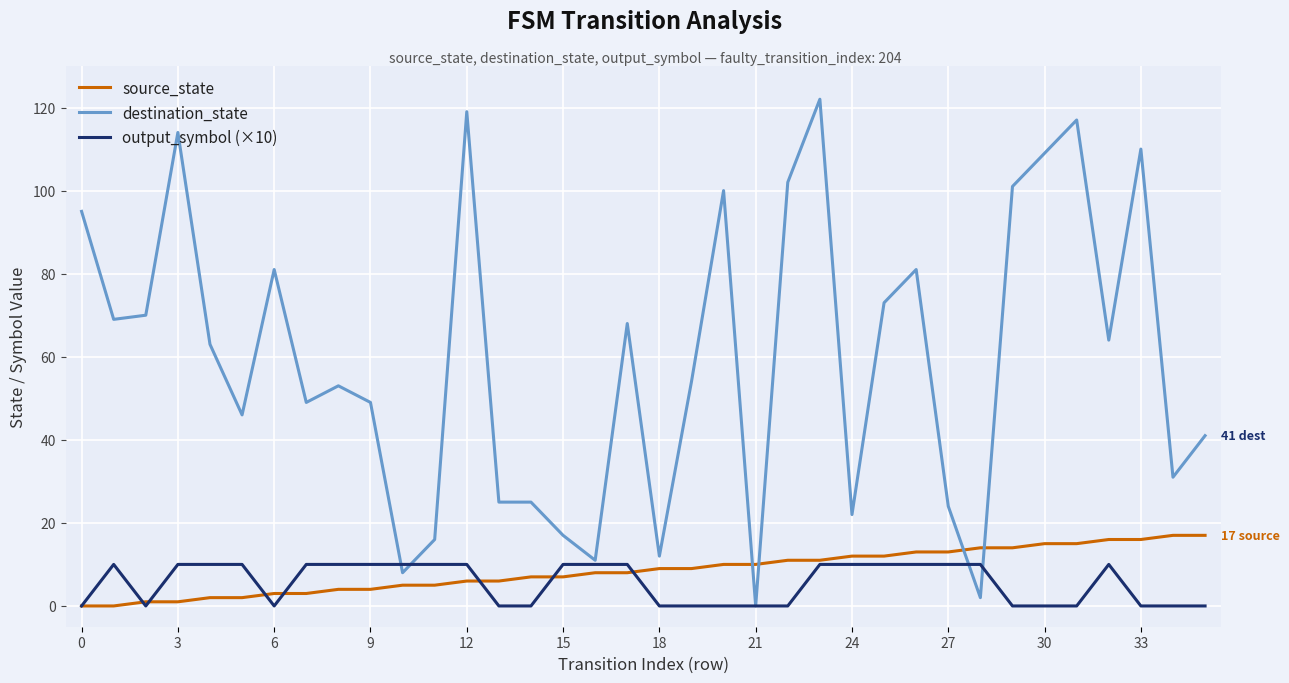

True or false: destination_state and source_state cross at least once.

True